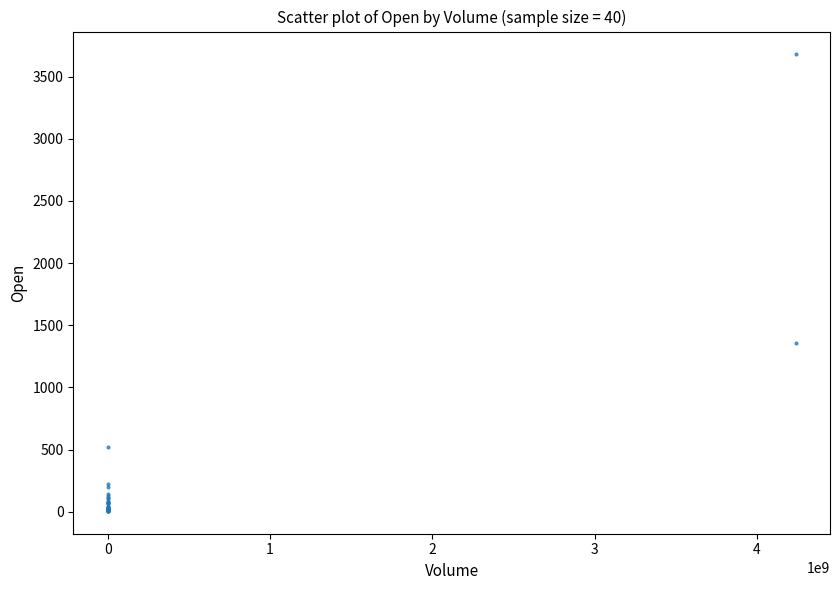

What Y value in the scatter plot is closest to 1842?

1360.6